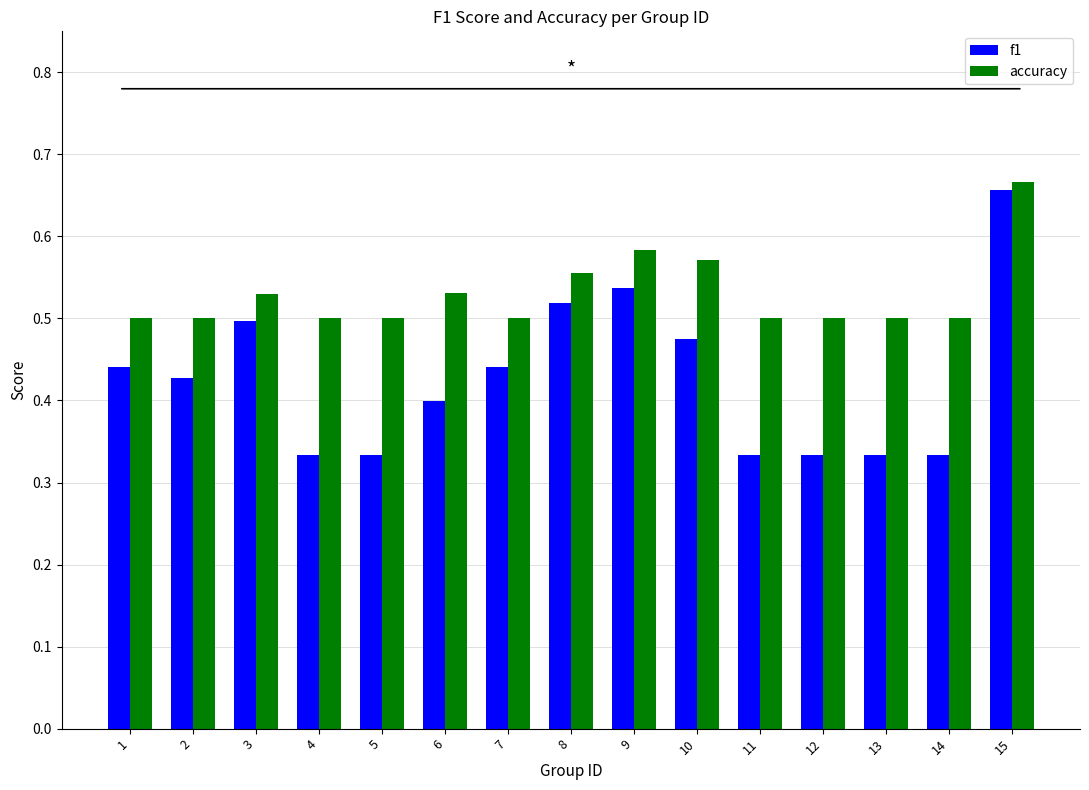

What is the difference between the highest and lowest values at 10?

0.1